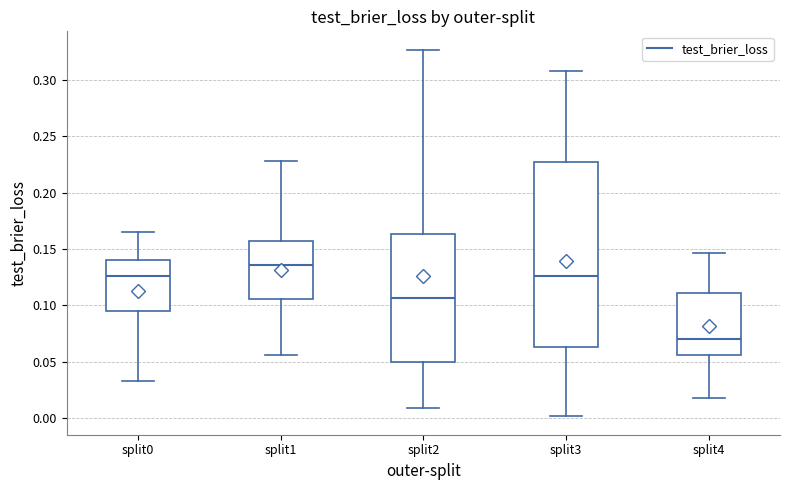

Reading left to right, read every box against the y-axis: the position of its median line, the range the box covers, and the ends of its whiskers. The values are not printed on the chart, so give them approximately, as read against the axis.

split0: median 0.125, box 0.095 to 0.140, whiskers 0.035 to 0.165
split1: median 0.135, box 0.105 to 0.155, whiskers 0.055 to 0.230
split2: median 0.105, box 0.050 to 0.165, whiskers 0.010 to 0.325
split3: median 0.125, box 0.065 to 0.225, whiskers 0.000 to 0.310
split4: median 0.070, box 0.055 to 0.110, whiskers 0.020 to 0.145